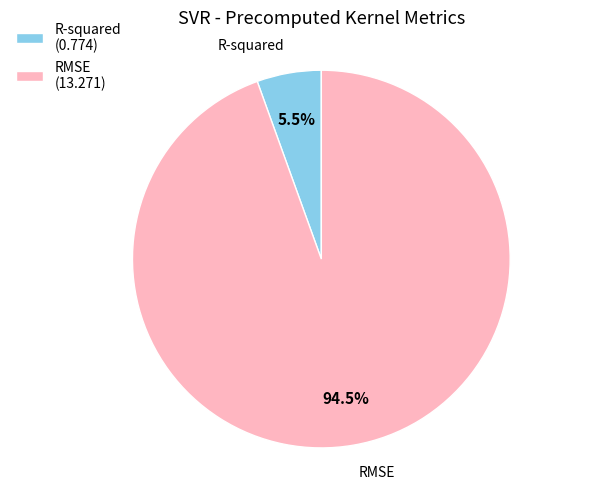

Is there any slice that represents more than half of the pie?

Yes